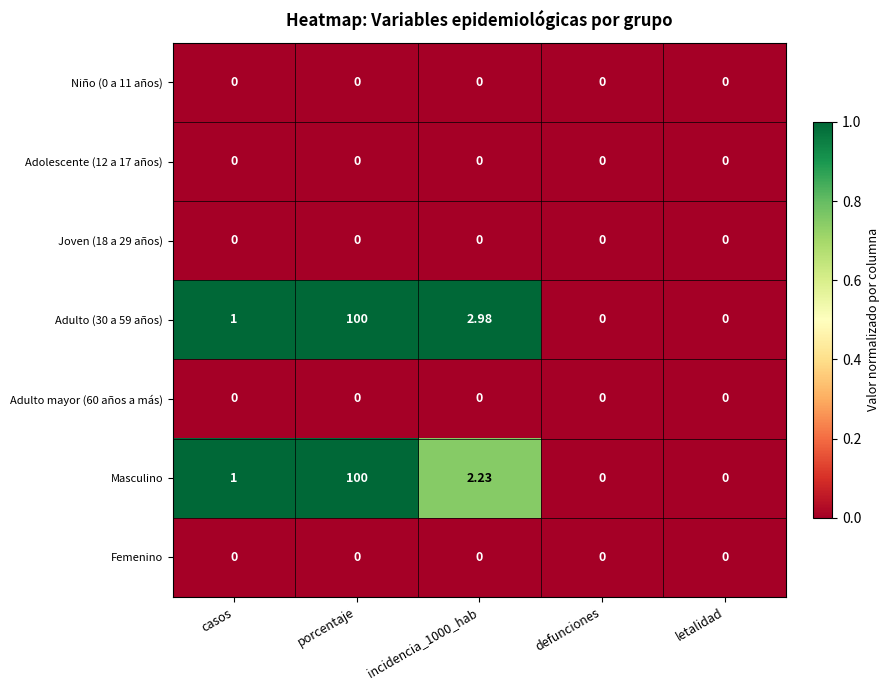

At which category is the sum across all series the highest?

porcentaje